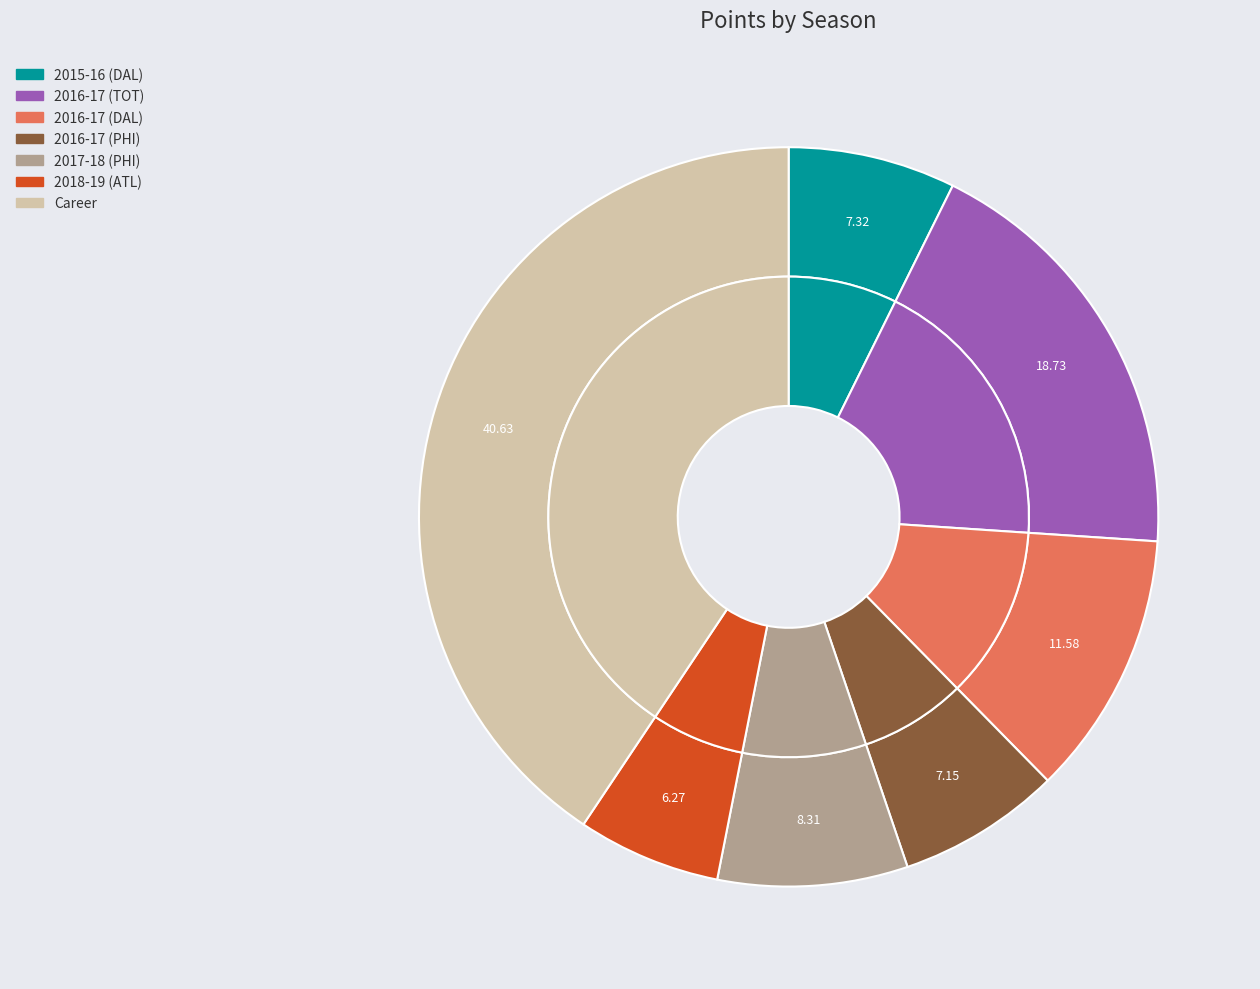

To the nearest percent, what is the difference between the largest and smallest slice percentages?

34%